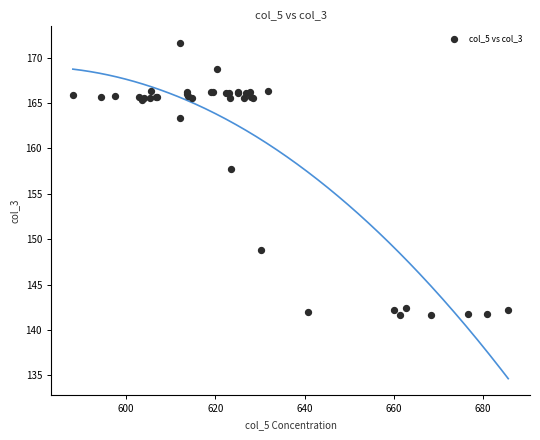

What Y value in the scatter plot is closest to 156?

157.7